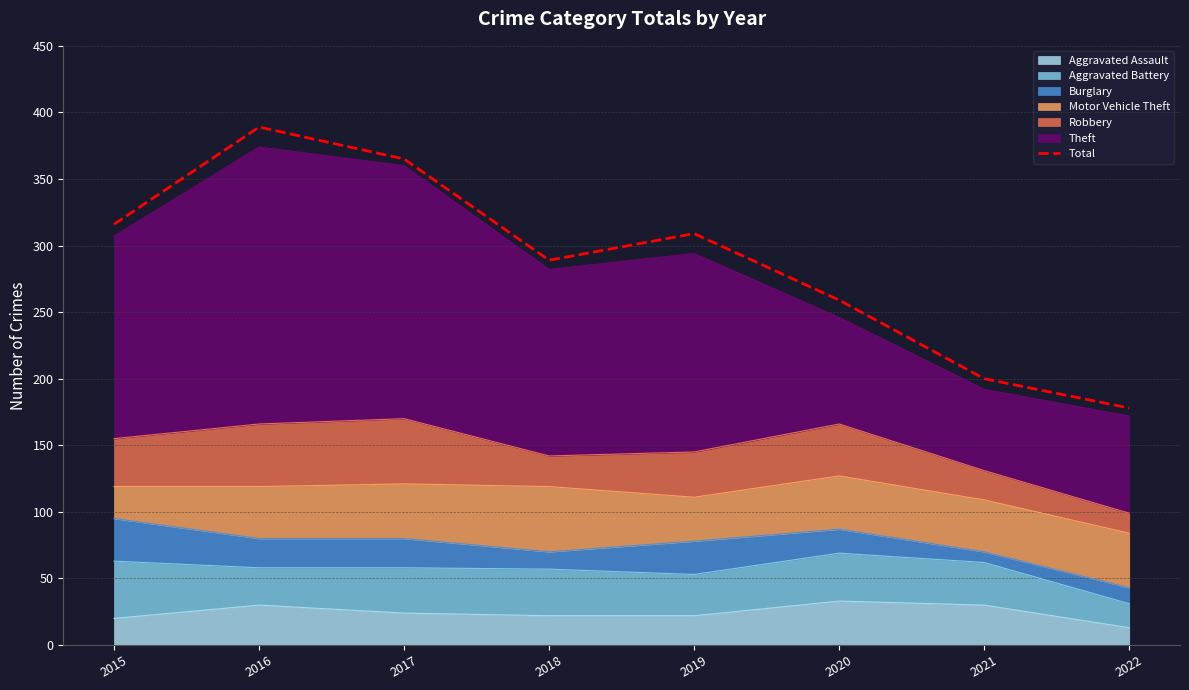

Which label corresponds to the largest value in the chart?

2016